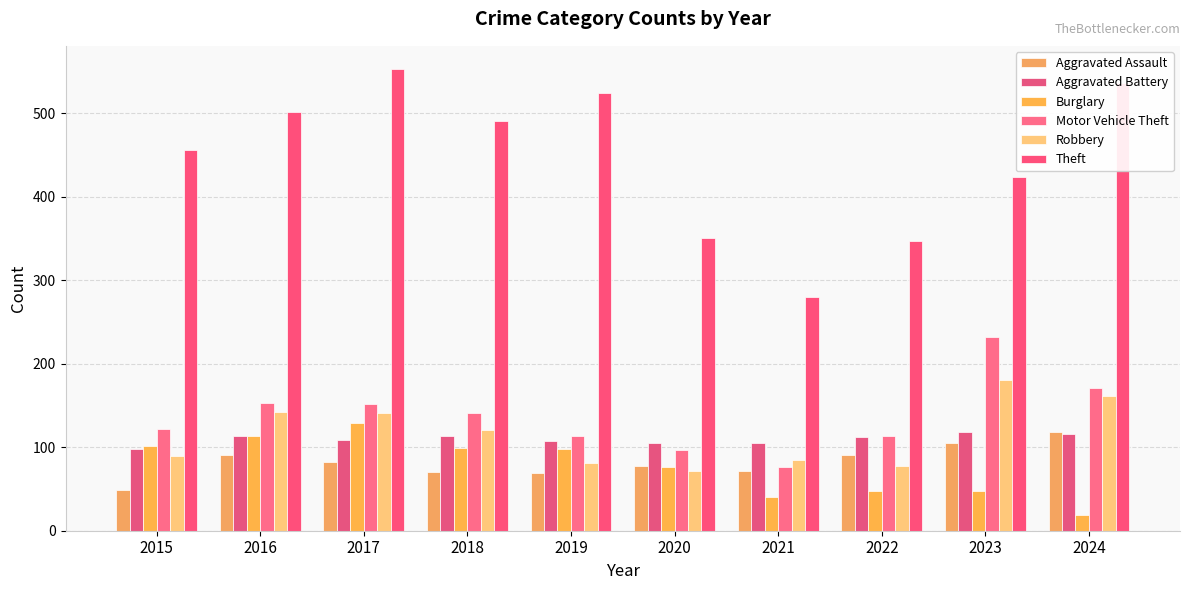

Where does the Motor Vehicle Theft series first go above 141?

2016